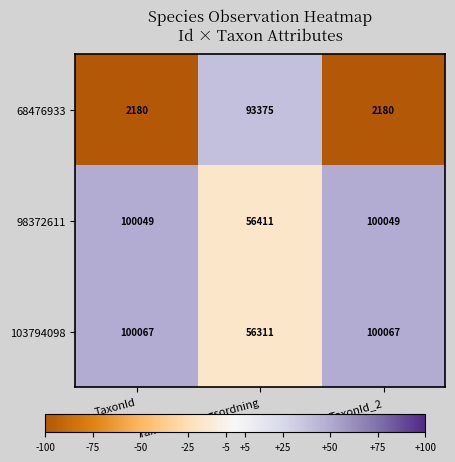

What is the minimum value shown in the chart?

2180